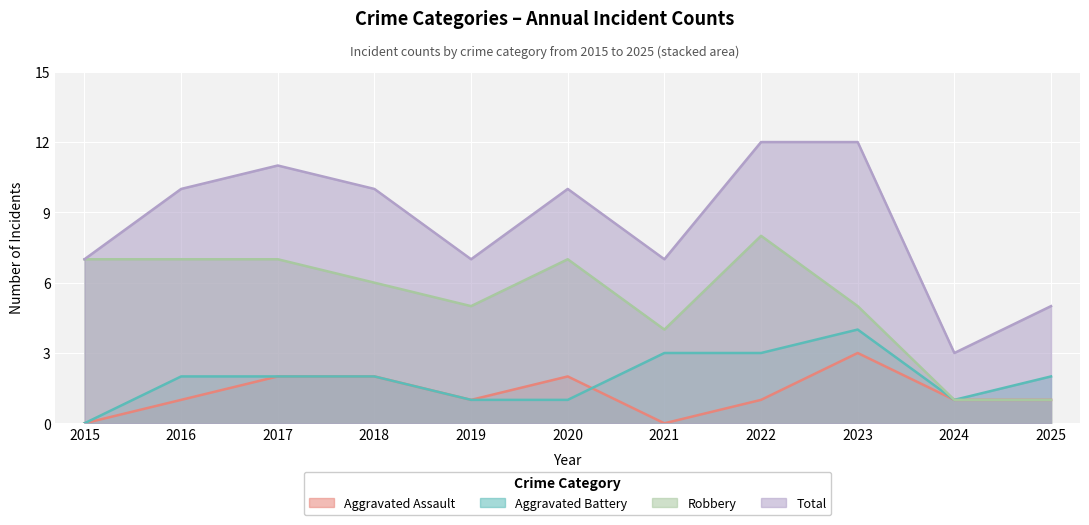

At which category is the sum across all series the highest?

2022